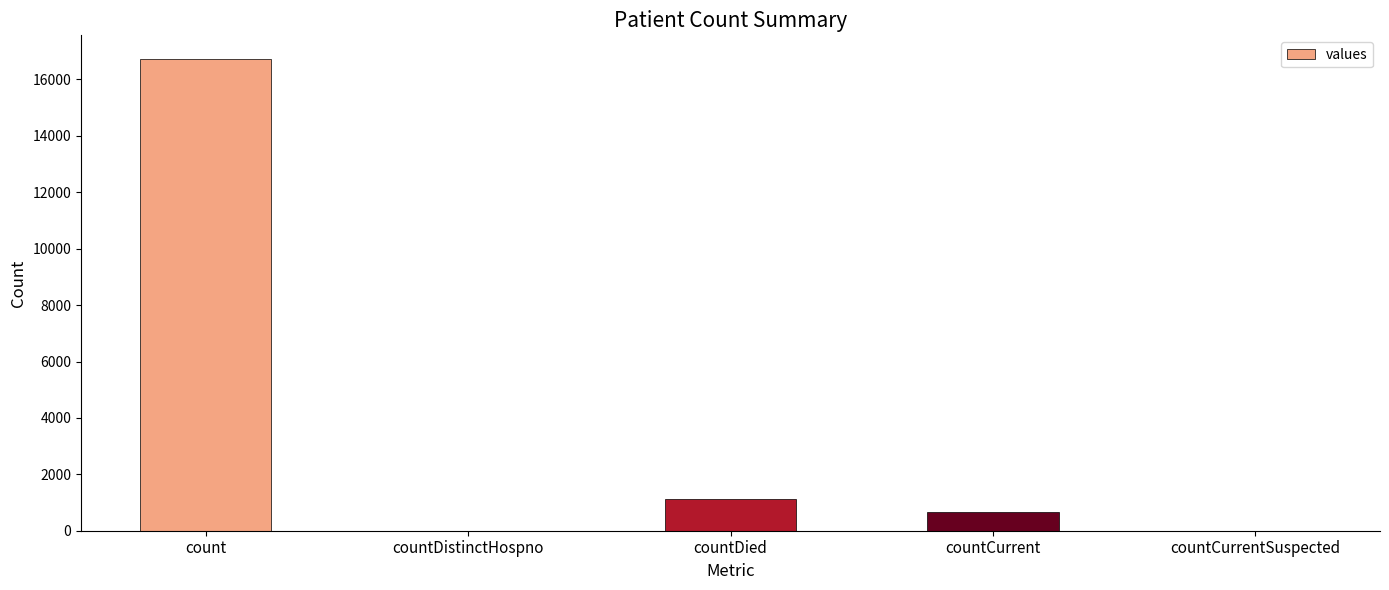

What is the sum of the values at countDistinctHospno and countCurrent?

668